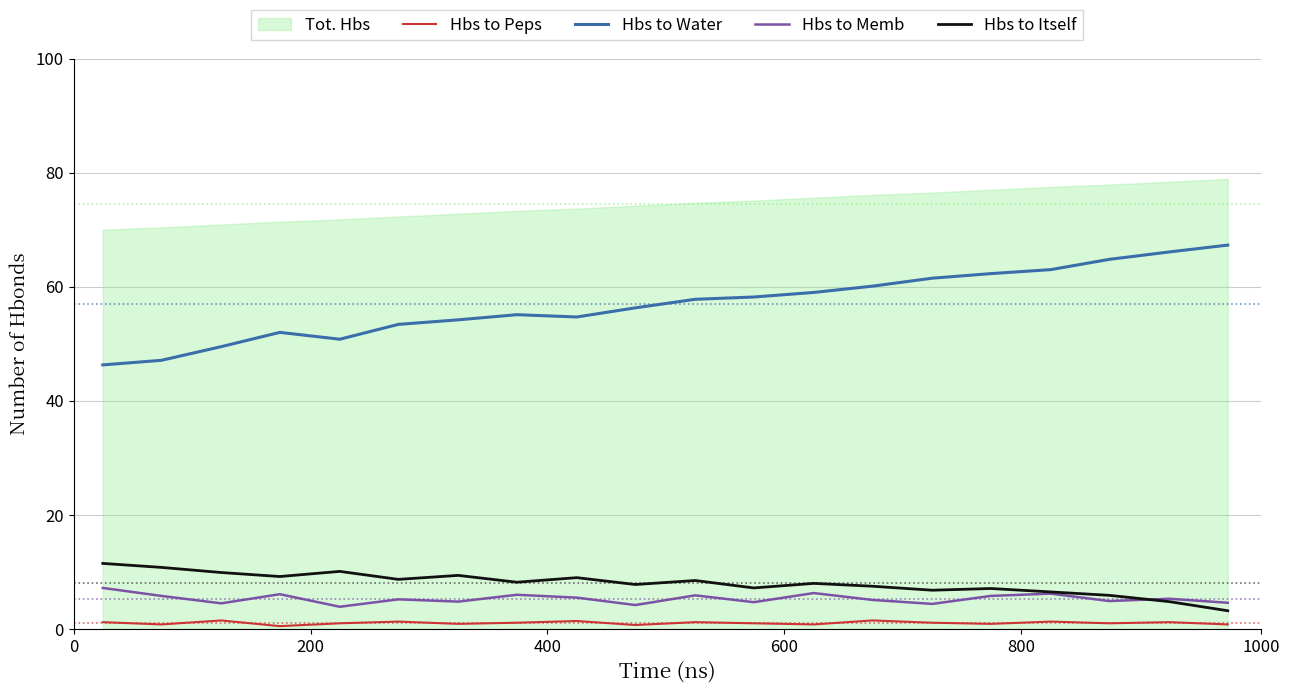

True or false: Hbs to Memb and Hbs to Peps intersect in this chart.

False